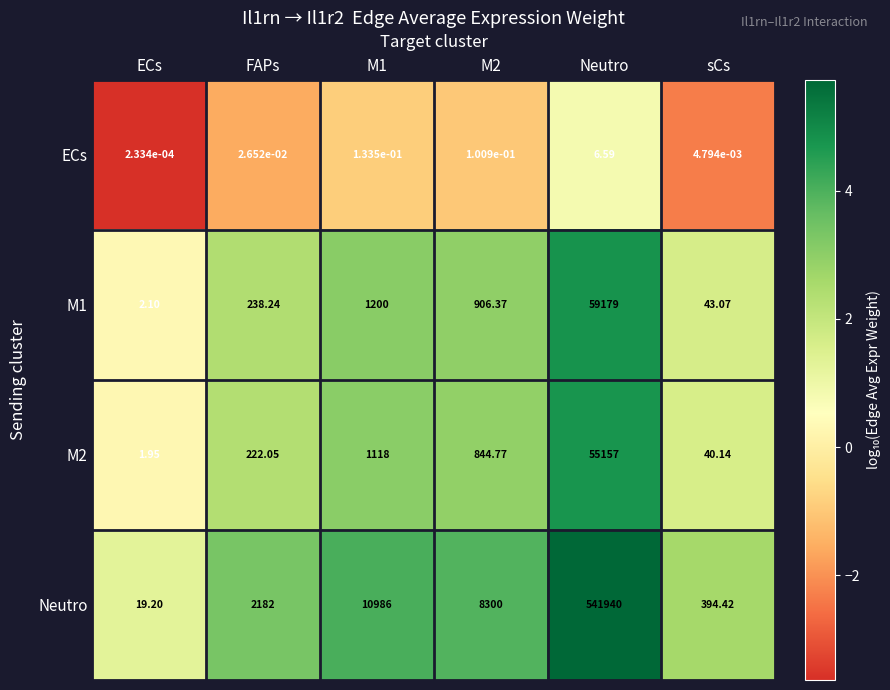

Which series has the largest total across all categories?

Neutro